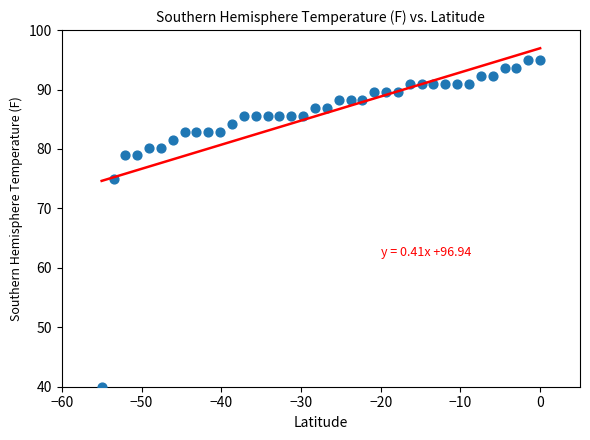

What Y value in the scatter plot is closest to 67?

74.9